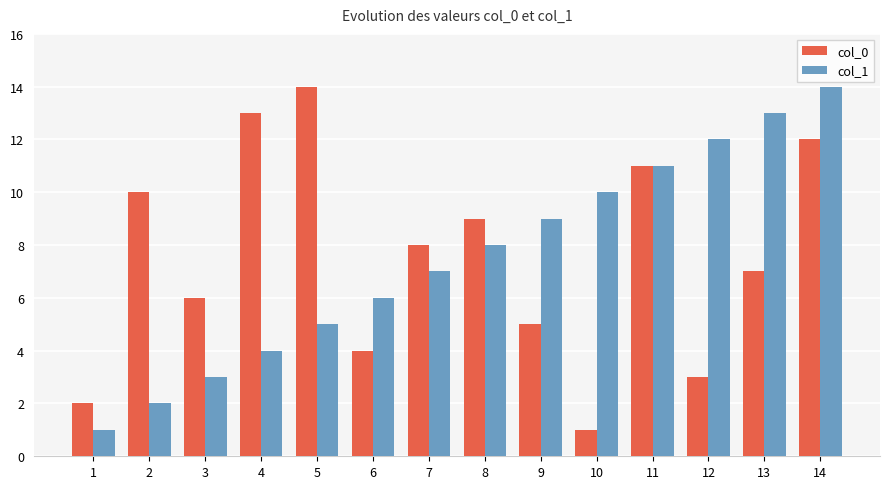

What is the minimum value shown in the chart?

1